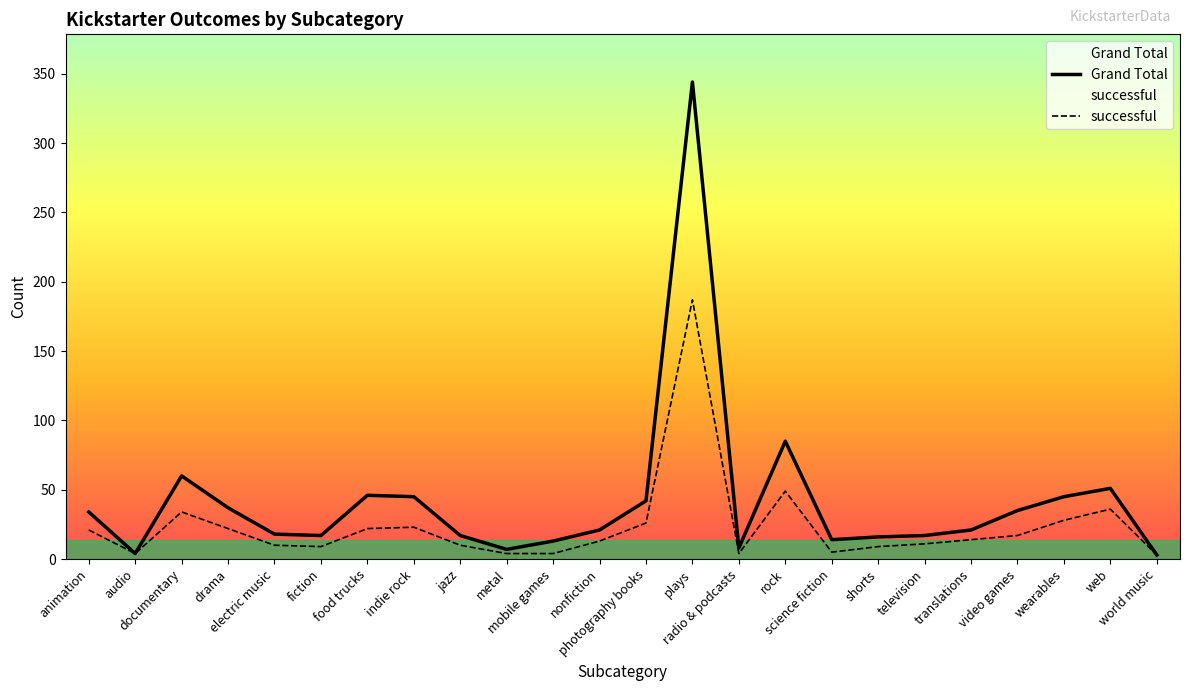

What position from the right is translations?

5